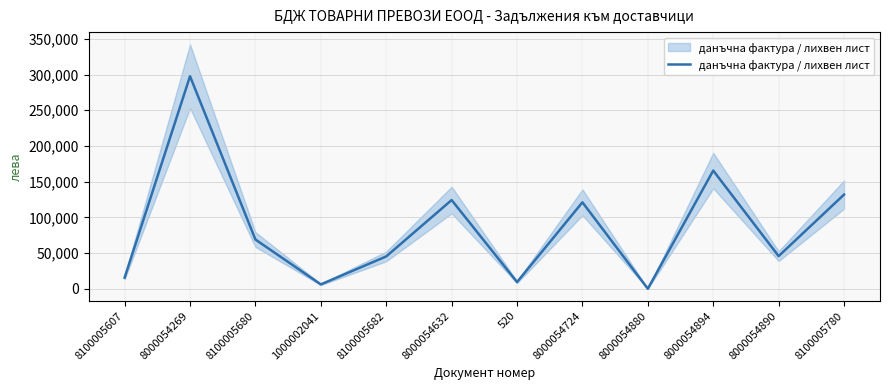

Which label corresponds to the largest value in the chart?

8000054269